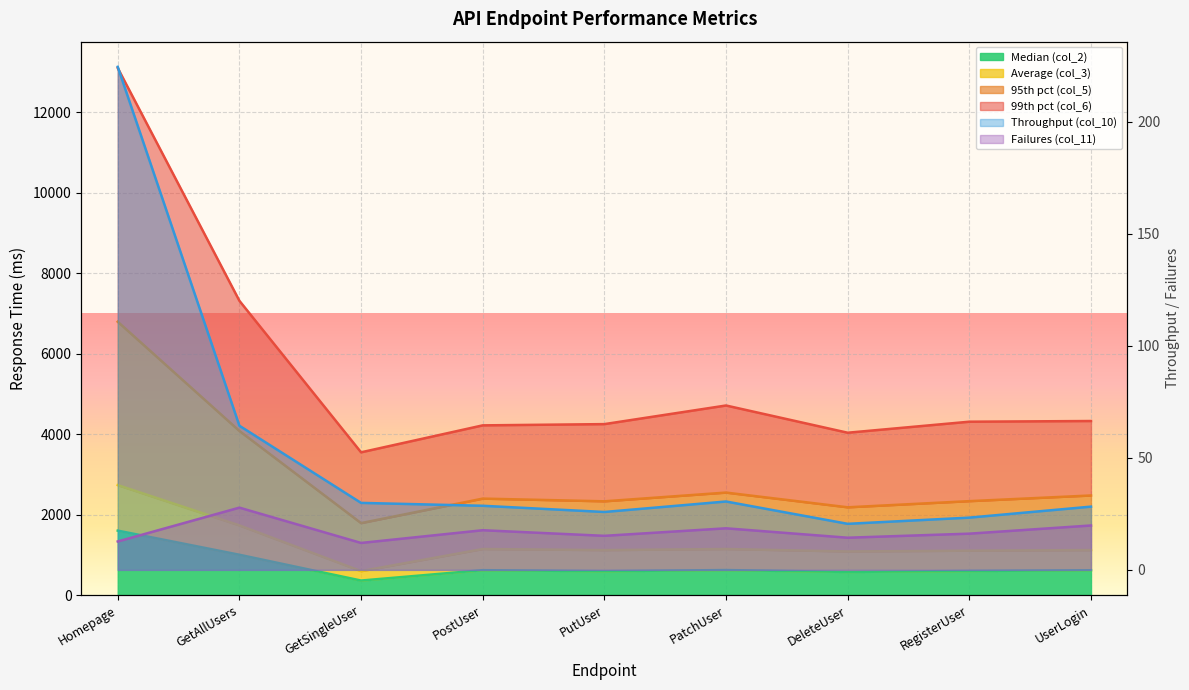

Rank the series at Homepage from highest to lowest value.

95th pct (col_5), 99th pct (col_6), Average (col_3), Median (col_2), Throughput (col_10), Failures (col_11)